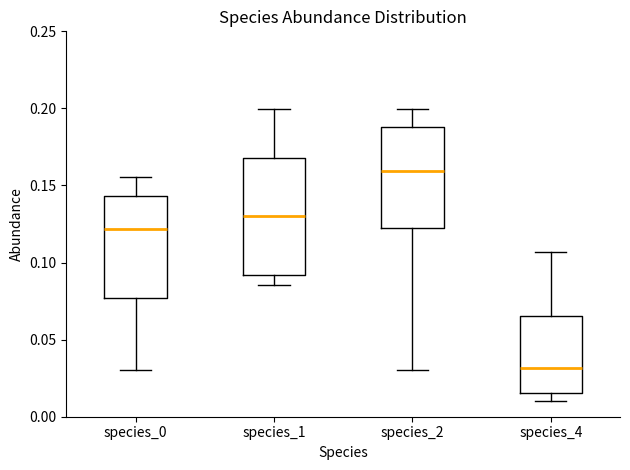

Which box's median line is the lowest?

species_4